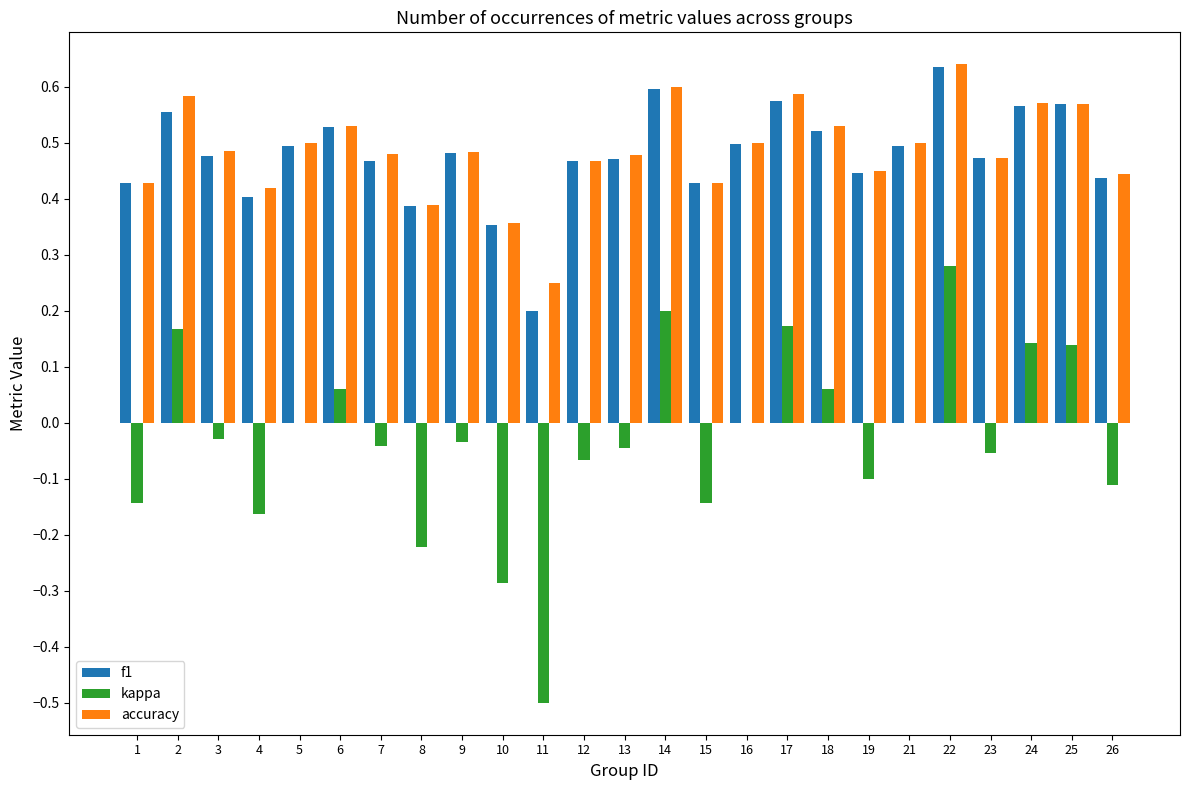

At which label does accuracy reach its peak?

22